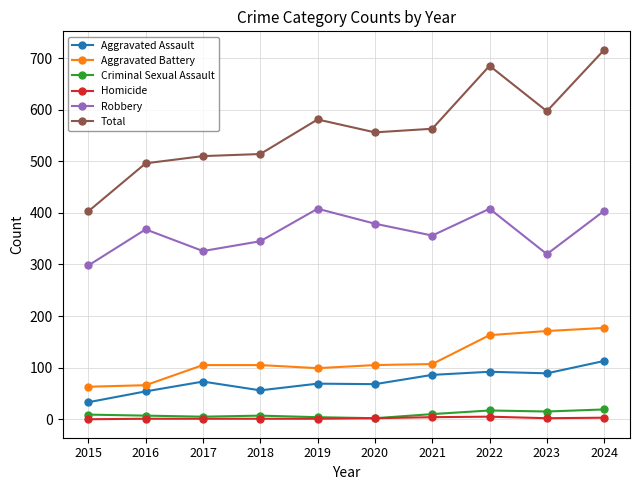

The Aggravated Battery series shows 82 at 2023. True or false?

False